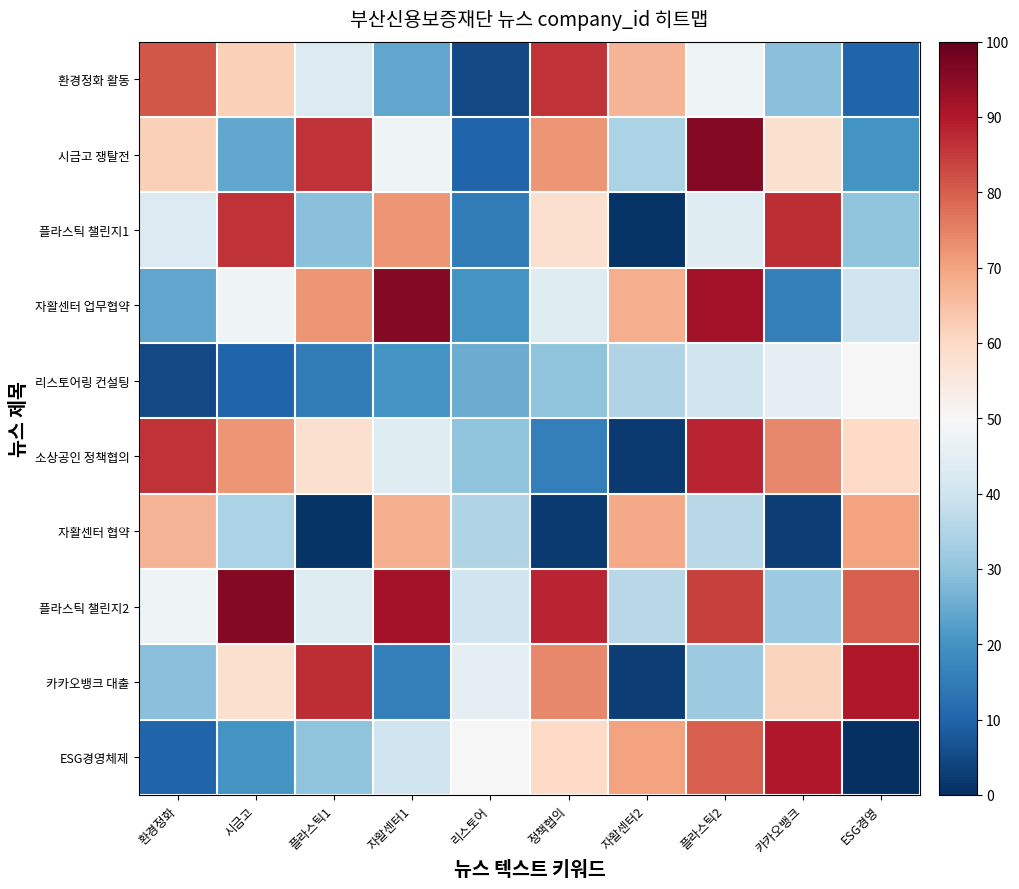

Between 플라스틱1 and 자활센터1, which series saw the biggest shift?

카카오뱅크 대출